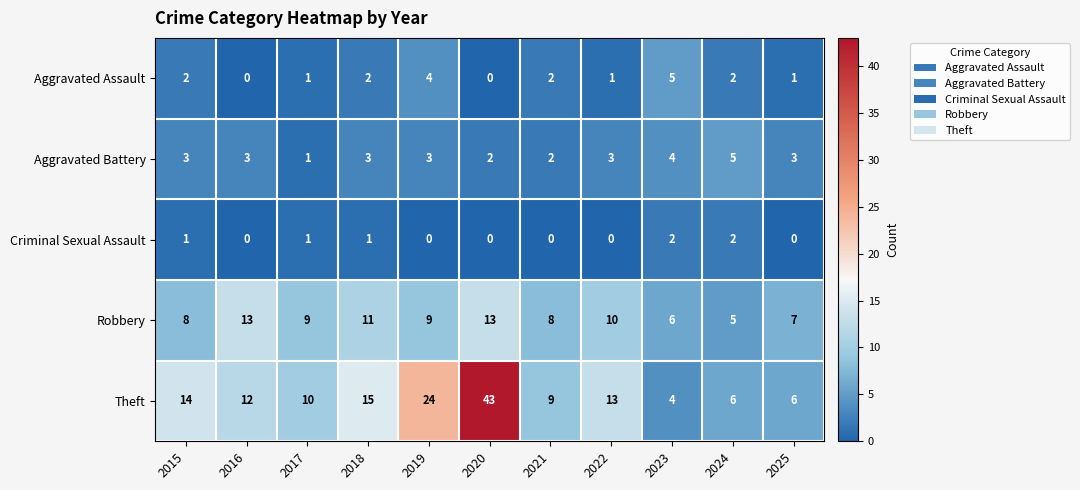

At which category is the sum across all series the highest?

2020